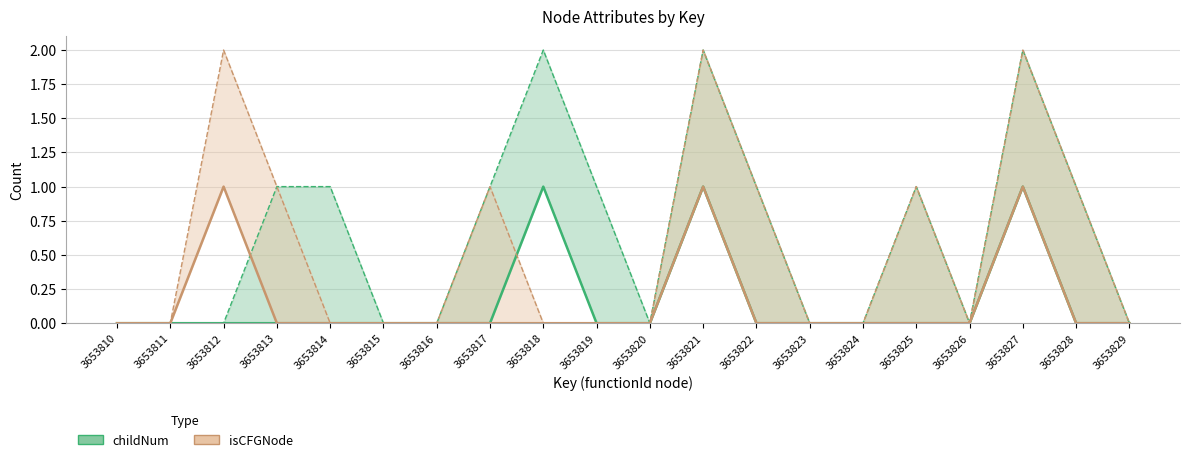

True or false: childNum has more than 2 interior local peaks.

True